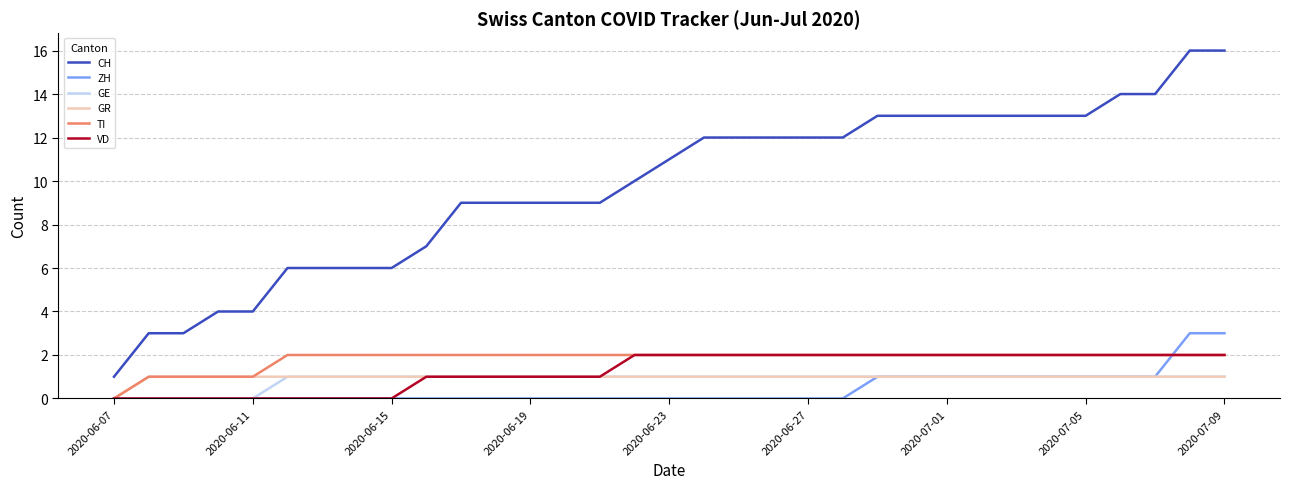

Which series has the largest range (max minus min)?

CH